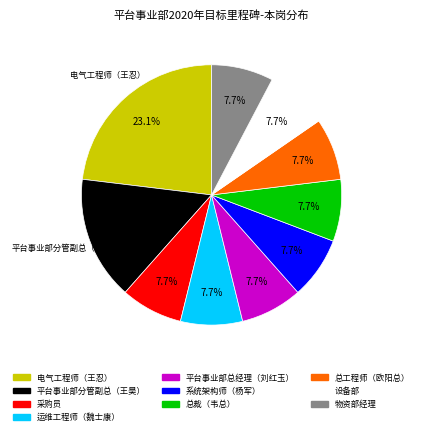

Combined, what portion of the pie is 设备部 and 电气工程师（王忍）?

30.8%